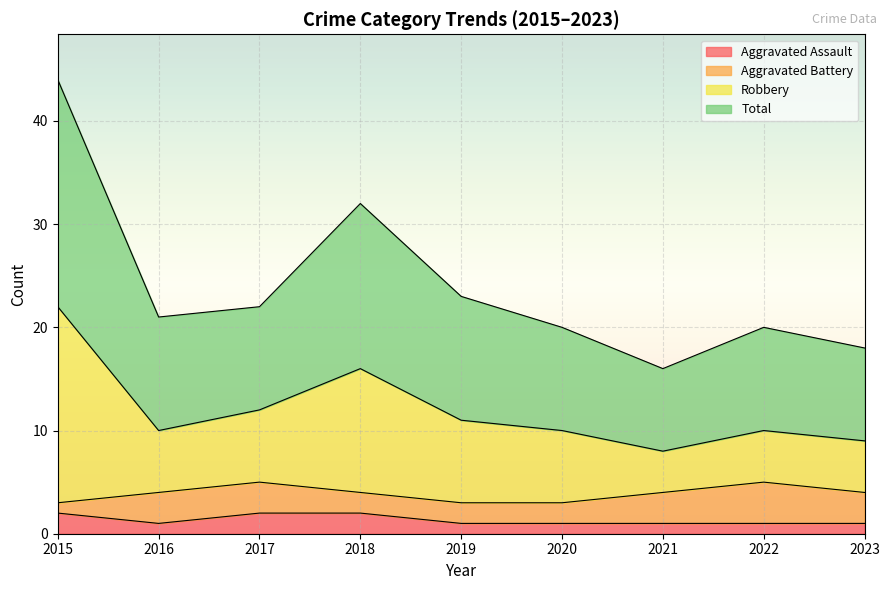

What is the value of the Aggravated Assault point at the 6th from the left?

1